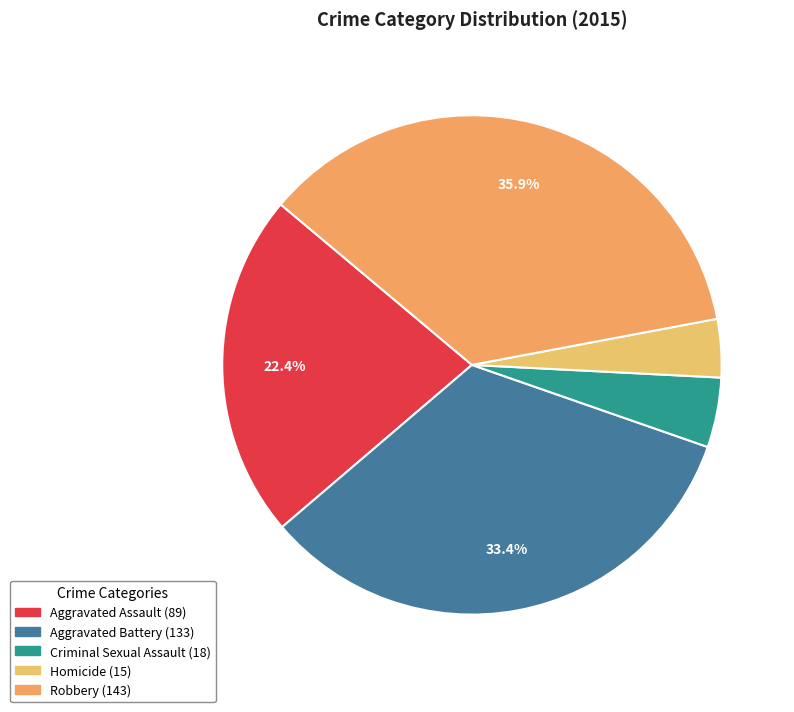

To the nearest percent, what is the average slice percentage?

20%